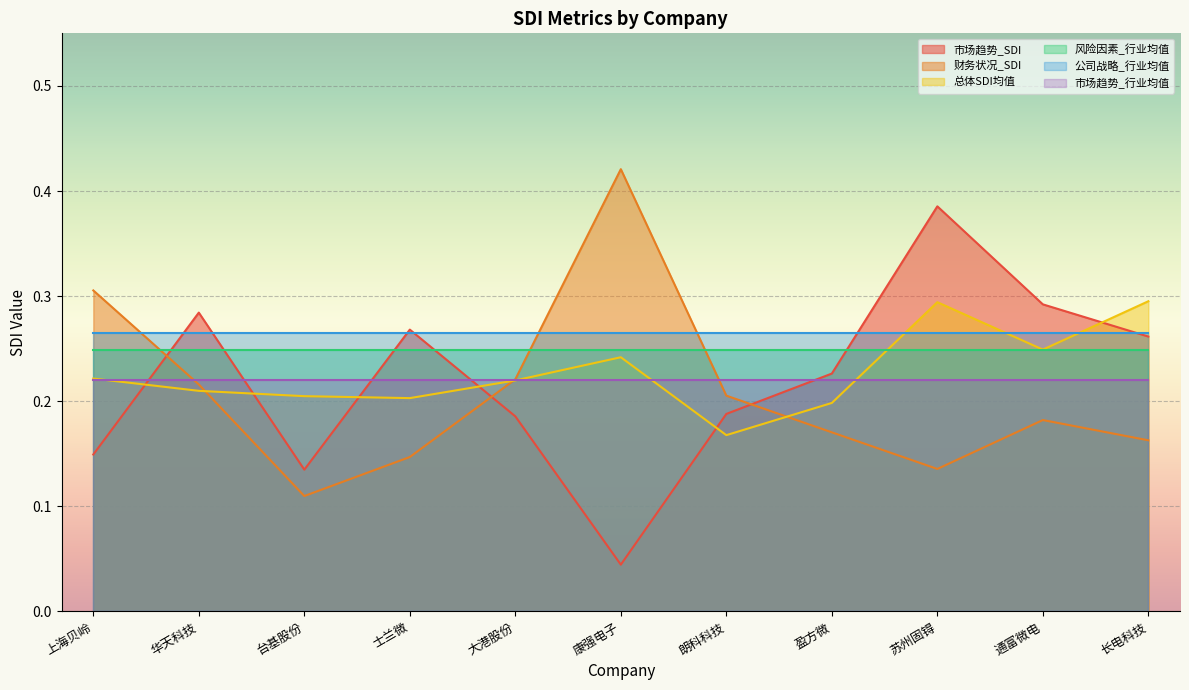

Where is 总体SDI均值 nearest to the value 0?

朗科科技